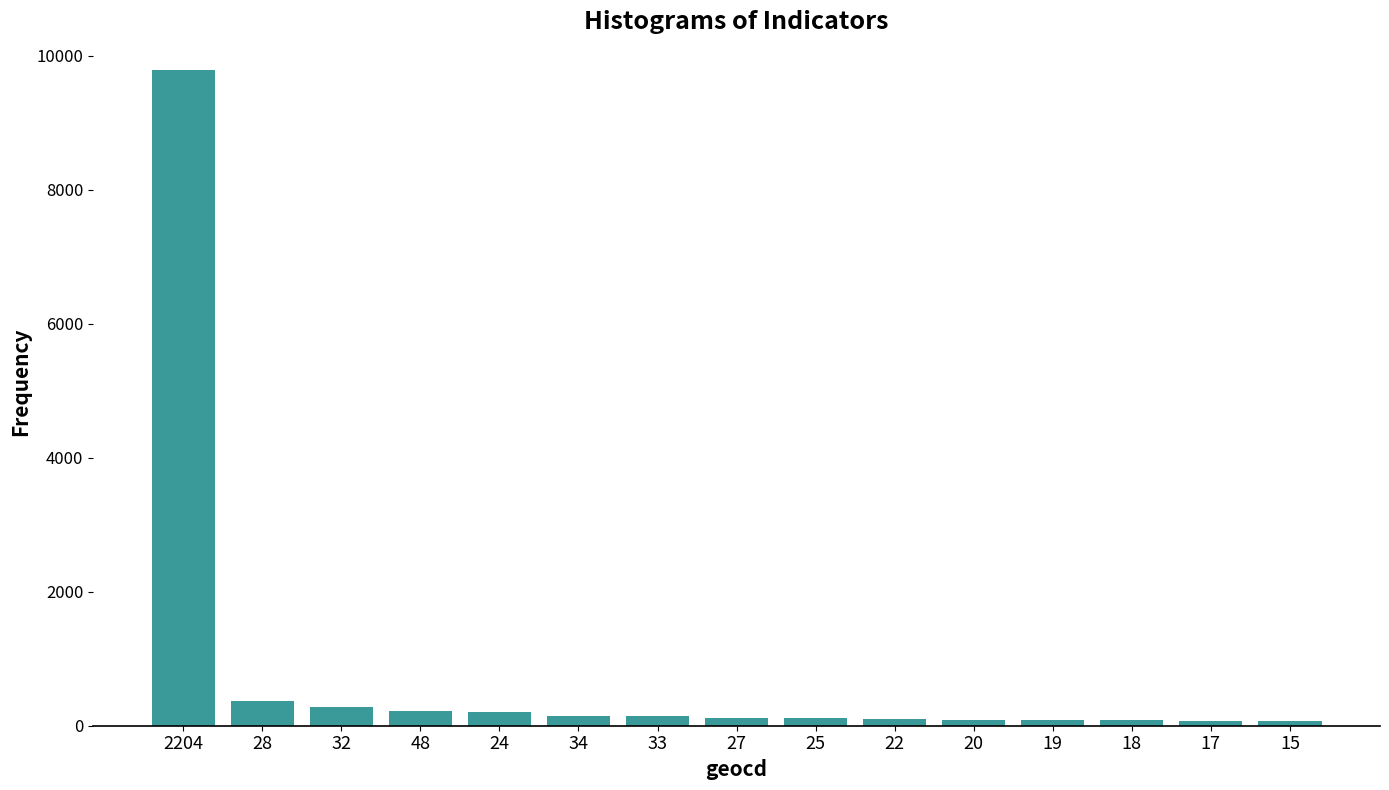

What is the sum of the values at 33 and 15?

212